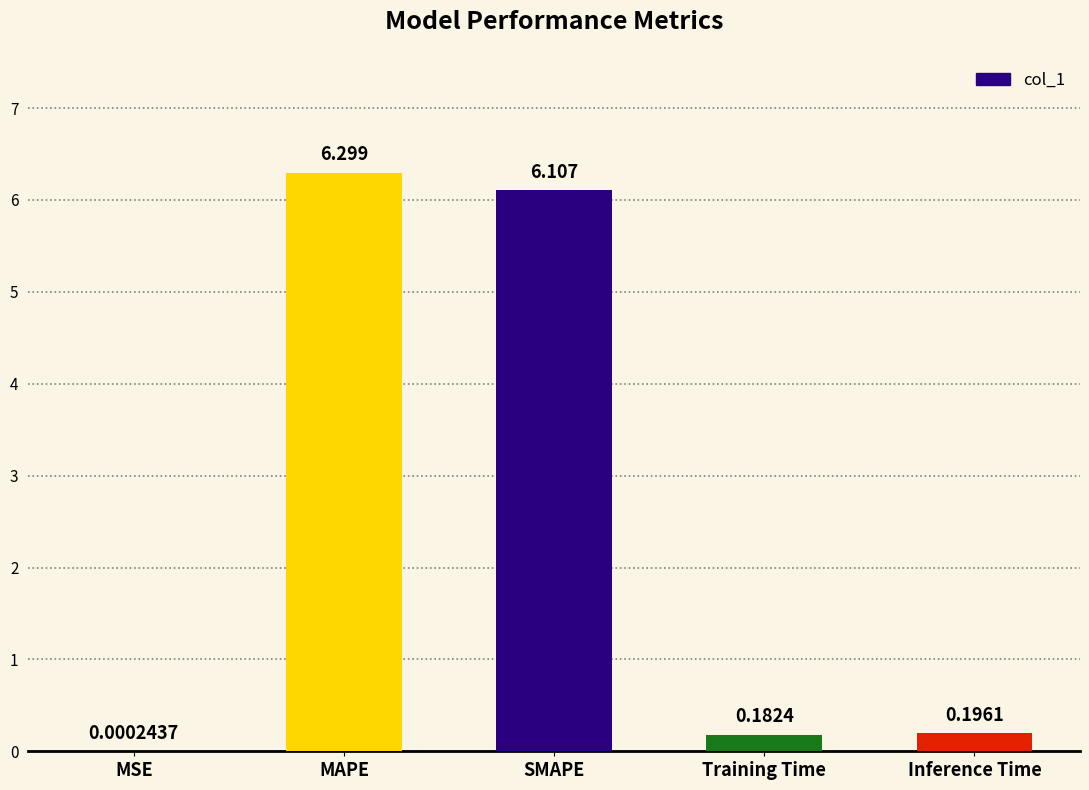

Between Training Time and Inference Time, which is larger?

Inference Time